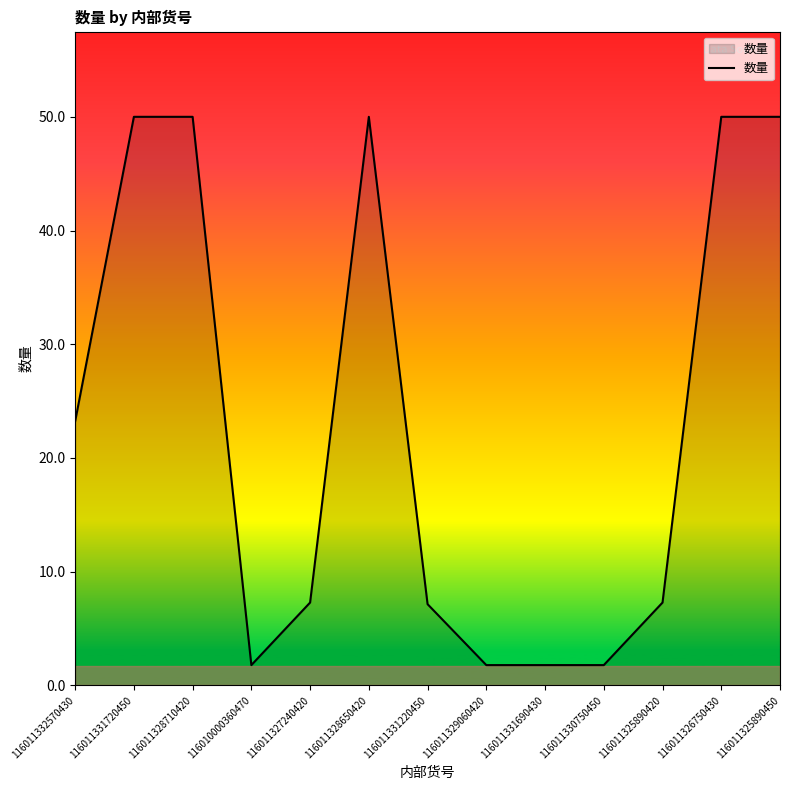

What is the sum of all values?

302.1